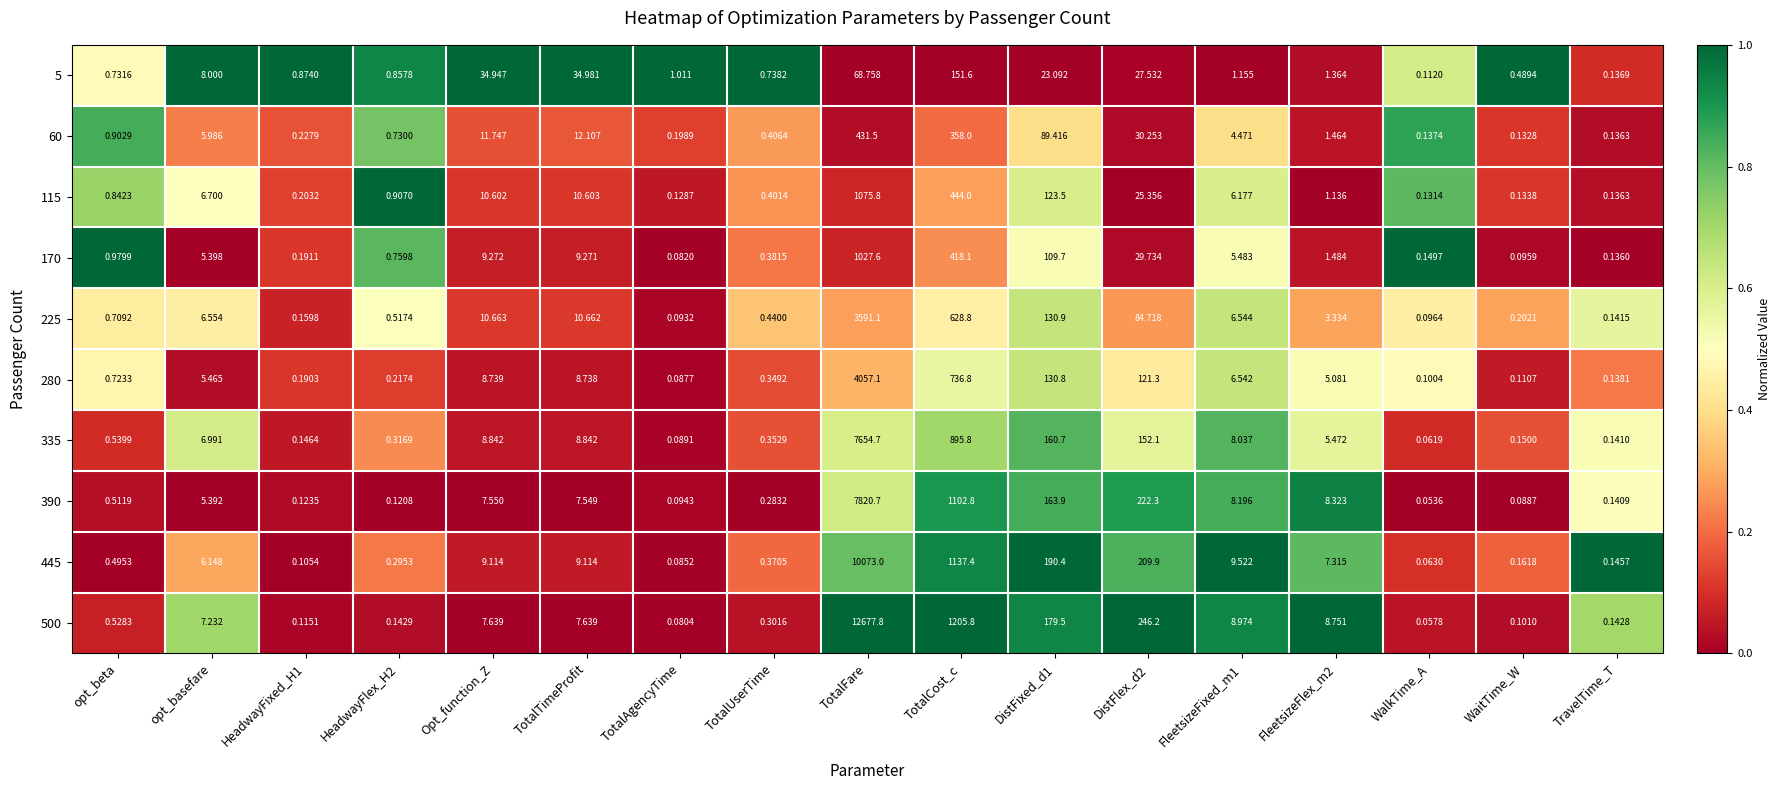

Count the number of data series in this chart.

10